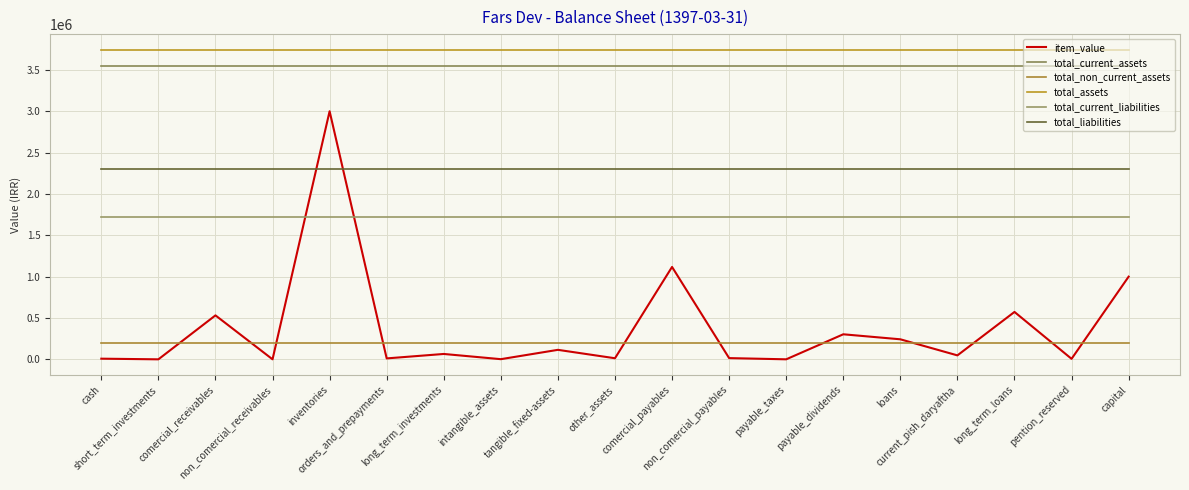

Reading left to right, list all the values displayed in this chart.

item_value: cash=7878	short_term_investments=0	comercial_receivables=531624	non_comercial_receivables=293	inventories=3000475	orders_and_prepayments=11244	long_term_investments=64952	intangible_assets=1895	tangible_fixed-assets=114777	other_assets=13062	comercial_payables=1117366	non_comercial_payables=14810	payable_taxes=220	payable_dividends=302838	loans=242304	current_pish_daryaftha=47714	long_term_loans=573177	pention_reserved=6074	capital=1000000
total_current_assets: cash=3551514	short_term_investments=3551514	comercial_receivables=3551514	non_comercial_receivables=3551514	inventories=3551514	orders_and_prepayments=3551514	long_term_investments=3551514	intangible_assets=3551514	tangible_fixed-assets=3551514	other_assets=3551514	comercial_payables=3551514	non_comercial_payables=3551514	payable_taxes=3551514	payable_dividends=3551514	loans=3551514	current_pish_daryaftha=3551514	long_term_loans=3551514	pention_reserved=3551514	capital=3551514
total_non_current_assets: cash=194686	short_term_investments=194686	comercial_receivables=194686	non_comercial_receivables=194686	inventories=194686	orders_and_prepayments=194686	long_term_investments=194686	intangible_assets=194686	tangible_fixed-assets=194686	other_assets=194686	comercial_payables=194686	non_comercial_payables=194686	payable_taxes=194686	payable_dividends=194686	loans=194686	current_pish_daryaftha=194686	long_term_loans=194686	pention_reserved=194686	capital=194686
total_assets: cash=3746200	short_term_investments=3746200	comercial_receivables=3746200	non_comercial_receivables=3746200	inventories=3746200	orders_and_prepayments=3746200	long_term_investments=3746200	intangible_assets=3746200	tangible_fixed-assets=3746200	other_assets=3746200	comercial_payables=3746200	non_comercial_payables=3746200	payable_taxes=3746200	payable_dividends=3746200	loans=3746200	current_pish_daryaftha=3746200	long_term_loans=3746200	pention_reserved=3746200	capital=3746200
total_current_liabilities: cash=1725252	short_term_investments=1725252	comercial_receivables=1725252	non_comercial_receivables=1725252	inventories=1725252	orders_and_prepayments=1725252	long_term_investments=1725252	intangible_assets=1725252	tangible_fixed-assets=1725252	other_assets=1725252	comercial_payables=1725252	non_comercial_payables=1725252	payable_taxes=1725252	payable_dividends=1725252	loans=1725252	current_pish_daryaftha=1725252	long_term_loans=1725252	pention_reserved=1725252	capital=1725252
total_liabilities: cash=2304503	short_term_investments=2304503	comercial_receivables=2304503	non_comercial_receivables=2304503	inventories=2304503	orders_and_prepayments=2304503	long_term_investments=2304503	intangible_assets=2304503	tangible_fixed-assets=2304503	other_assets=2304503	comercial_payables=2304503	non_comercial_payables=2304503	payable_taxes=2304503	payable_dividends=2304503	loans=2304503	current_pish_daryaftha=2304503	long_term_loans=2304503	pention_reserved=2304503	capital=2304503